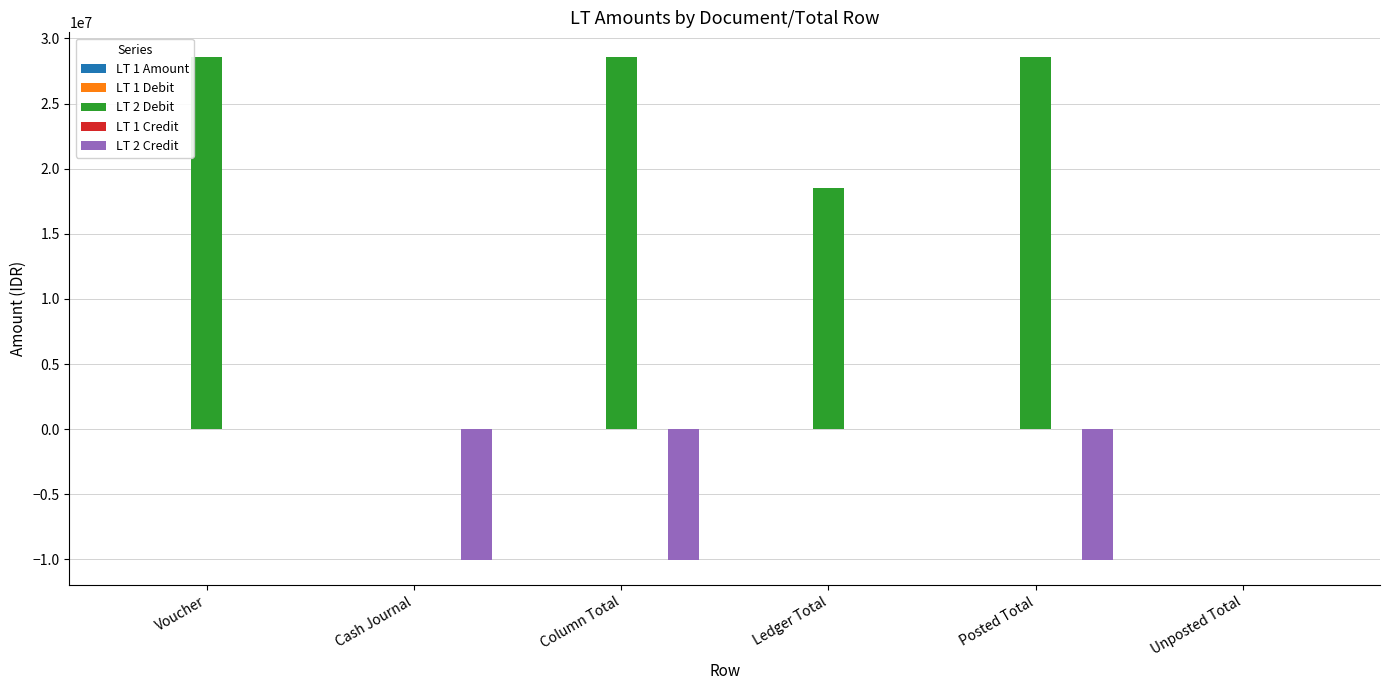

At which category is the sum across all series the highest?

Voucher